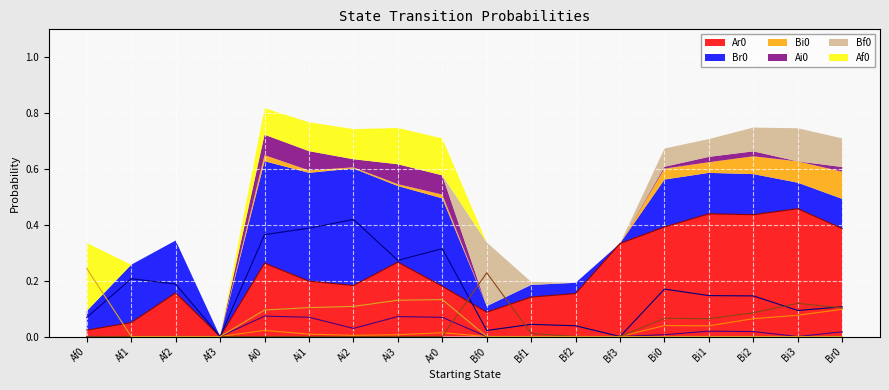

Reading right to left, what are all the values shown in this chart?

Ar0: 0.4	0.5	0.4	0.4	0.4	0.3	0.2	0.1	0.1	0.2	0.3	0.2	0.2	0.3	0.0	0.2	0.1	0.0
Br0: 0.1	0.1	0.1	0.1	0.2	0.0	0.0	0.0	0.0	0.3	0.3	0.4	0.4	0.4	0.0	0.2	0.2	0.1
Bi0: 0.1	0.1	0.1	0.0	0.0	0.0	0.0	0.0	0.0	0.0	0.0	0.0	0.0	0.0	0.0	0.0	0.0	0.0
Ai0: 0.0	0.0	0.0	0.0	0.0	0.0	0.0	0.0	0.0	0.1	0.1	0.0	0.1	0.1	0.0	0.0	0.0	0.0
Bf0: 0.1	0.1	0.1	0.1	0.1	0.0	0.0	0.0	0.2	0.0	0.0	0.0	0.0	0.0	0.0	0.0	0.0	0.0
Af0: 0.0	0.0	0.0	0.0	0.0	0.0	0.0	0.0	0.0	0.1	0.1	0.1	0.1	0.1	0.0	0.0	0.0	0.2